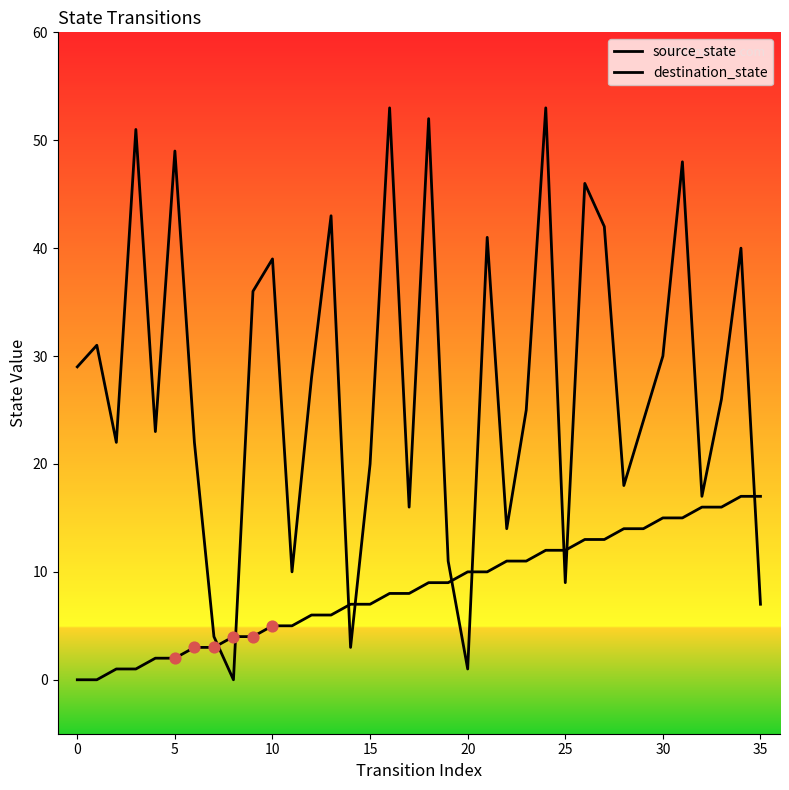

At which category is the sum across all series the highest?

24